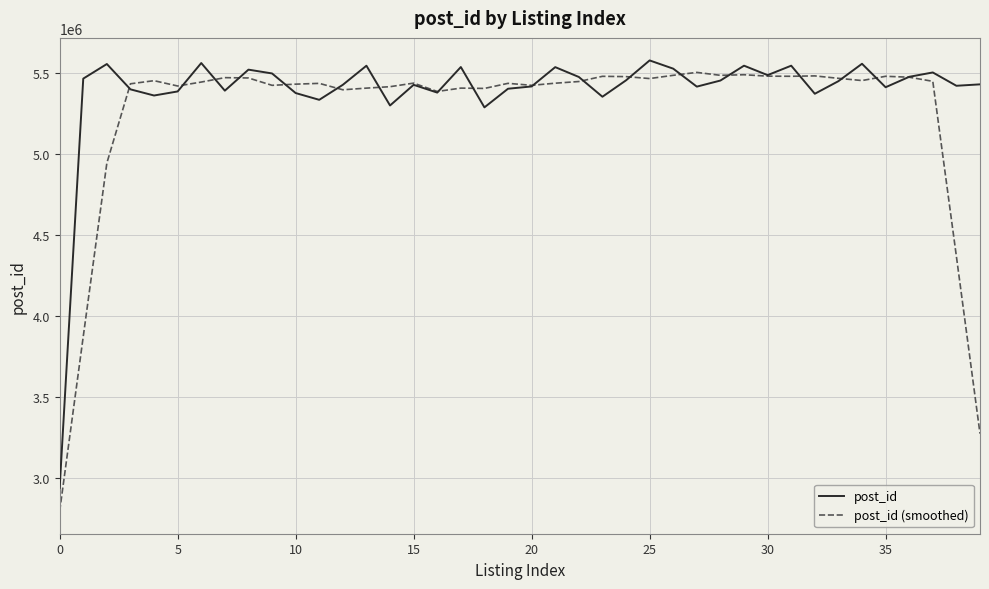

Which series has the widest spread of values?

post_id (smoothed)